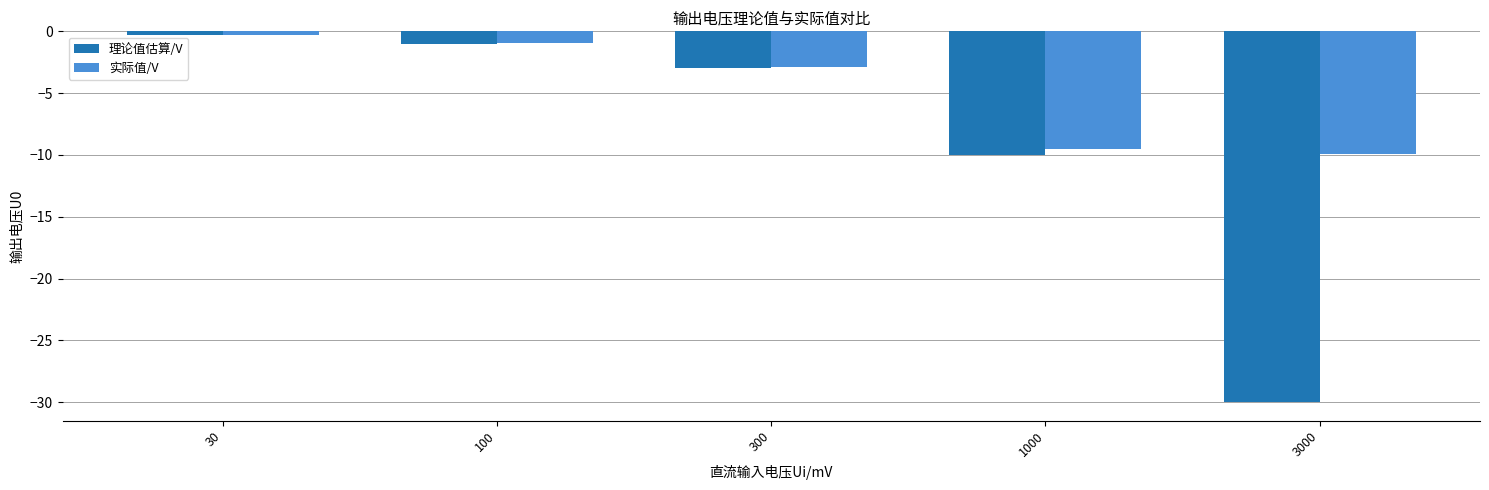

How many distinct data groups are displayed?

2